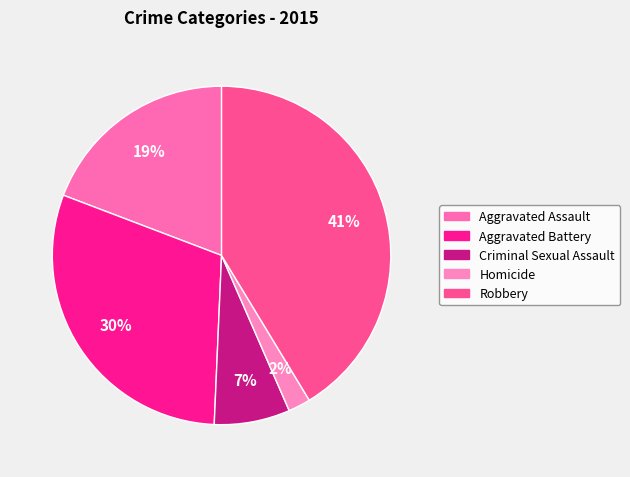

Which category has the smallest portion of the pie?

Homicide